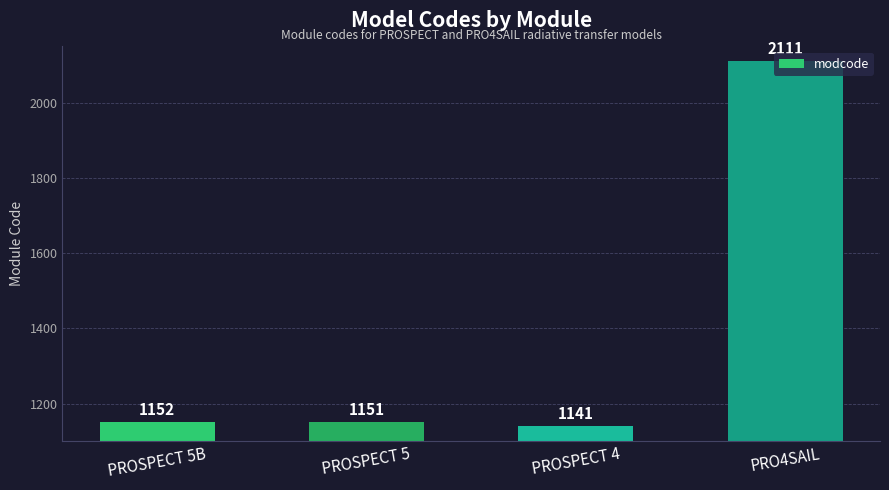

What is the value of the 3rd bar from the left?

1141